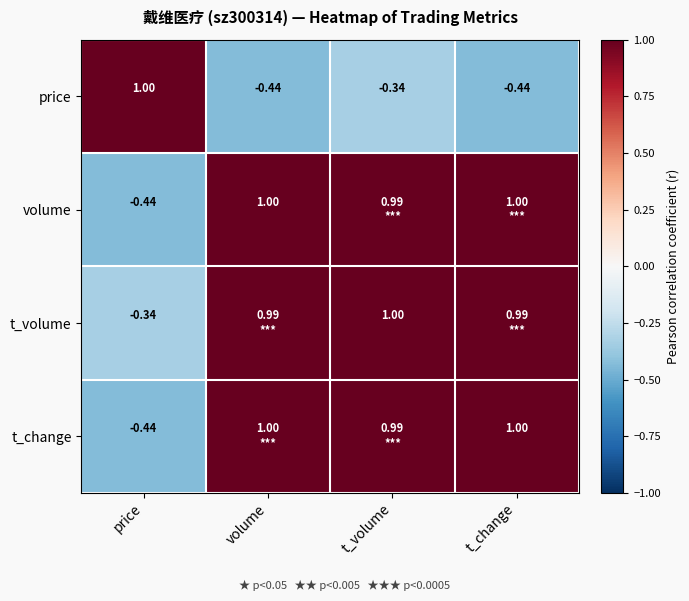

What is the average value of the volume series?

0.6